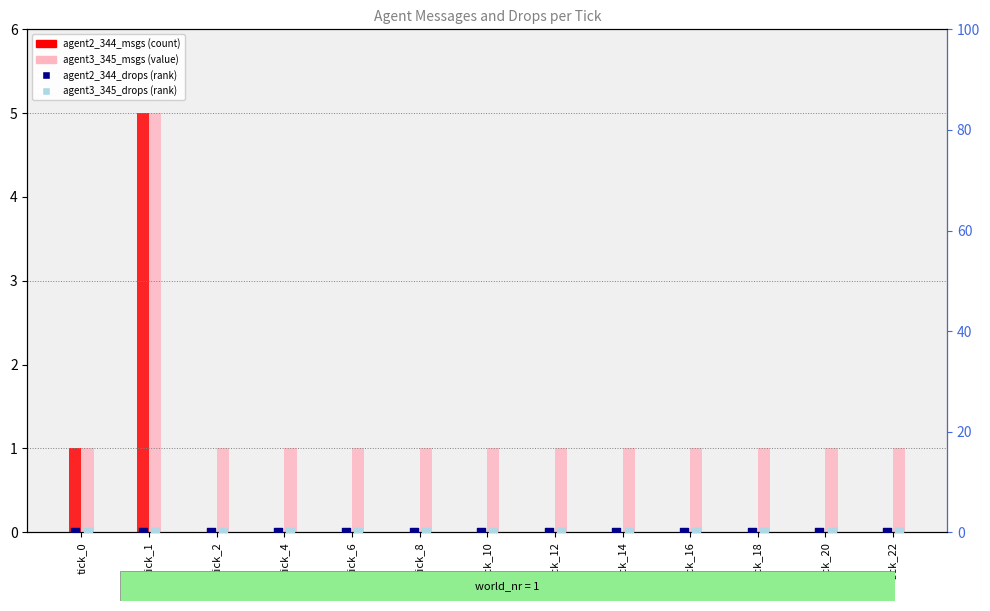

Is the value of agent3_345_drops (rank) at tick_2 greater than the value of agent2_344_msgs at tick_22?

No